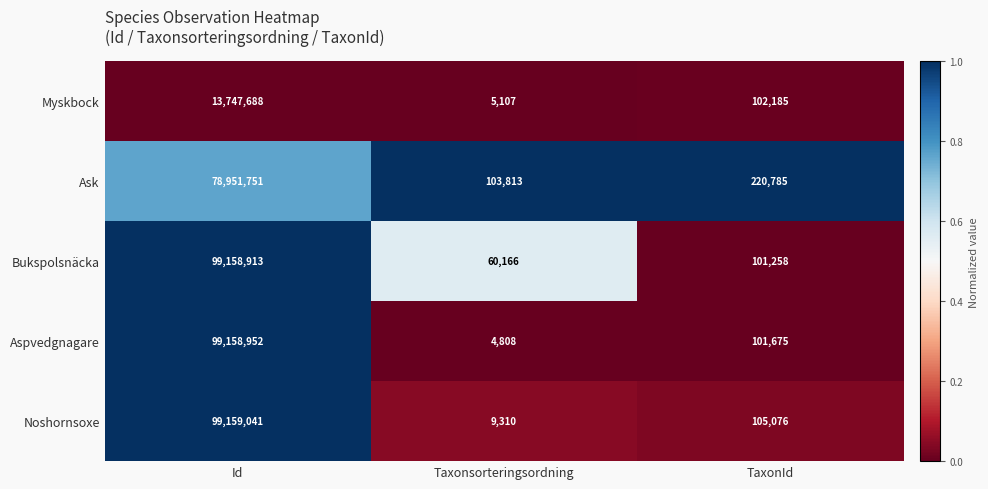

What is the sum of all Myskbock values?

13854980